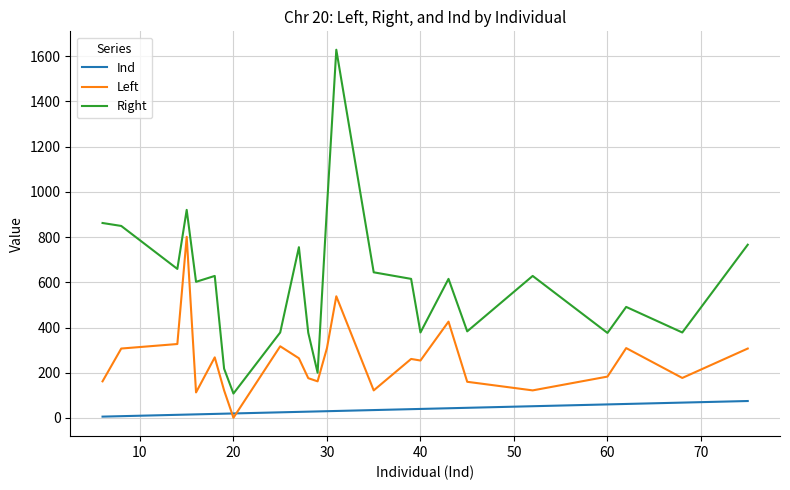

Which series has the largest total across all categories?

Right